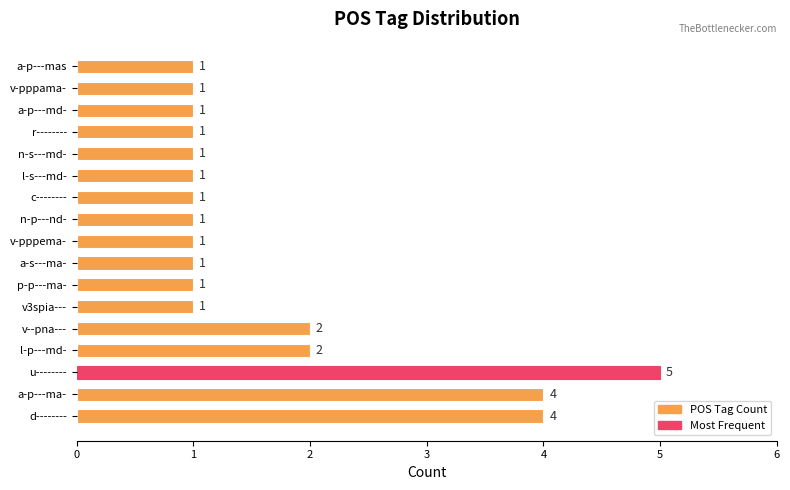

What is the greatest value displayed?

5